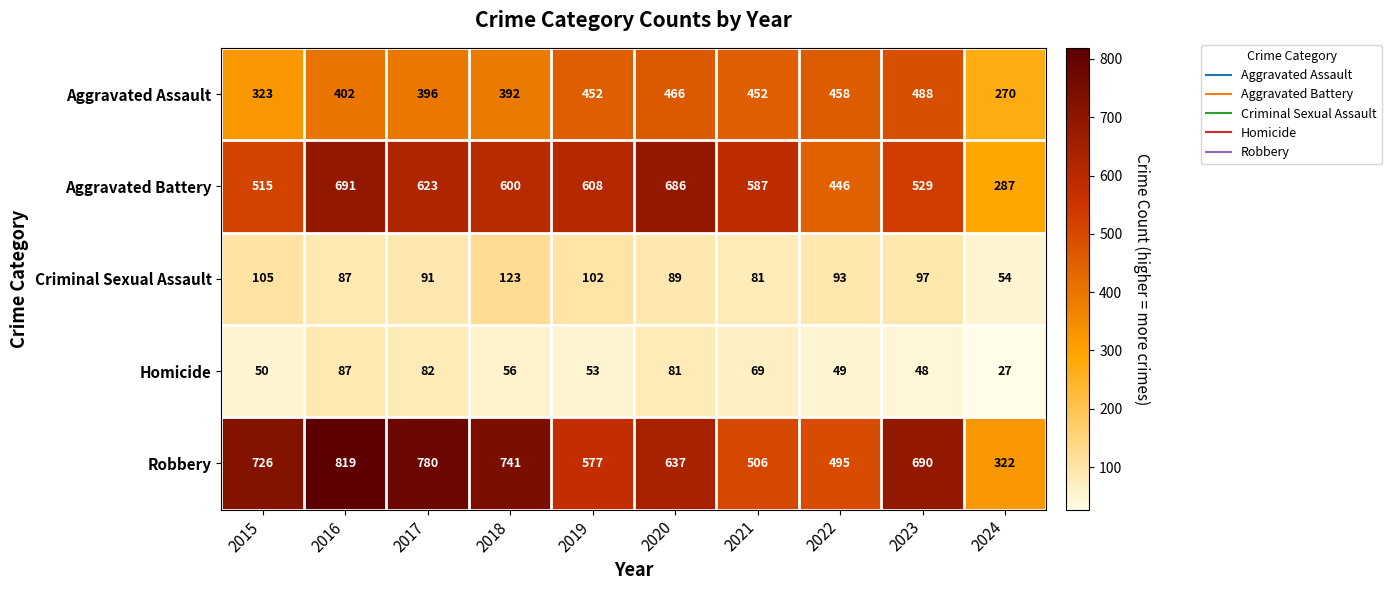

The value of Robbery at 2023 is 690. True or false?

True